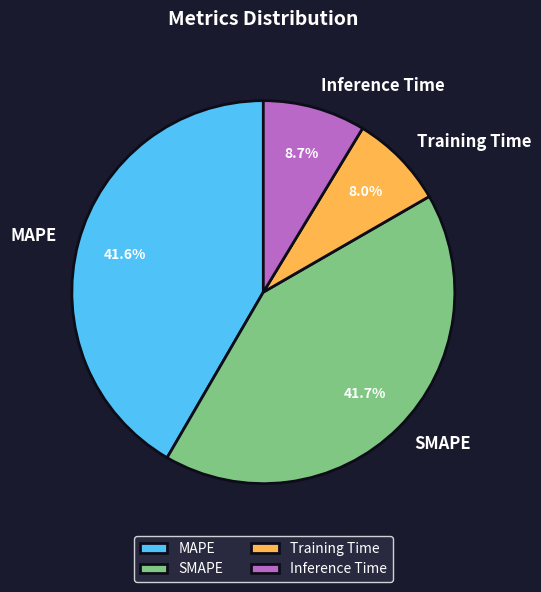

To the nearest percent, what percentage of the pie is Training Time?

8%